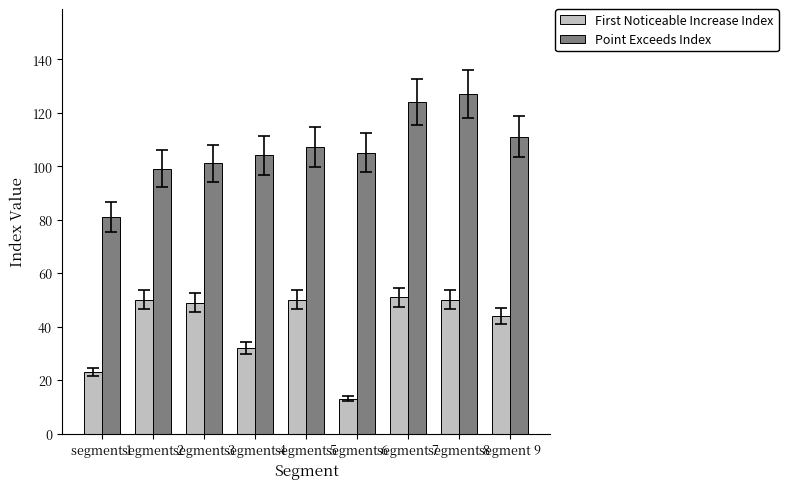

What value does the Point Exceeds Index series have at segment 3, to the nearest 5?

100